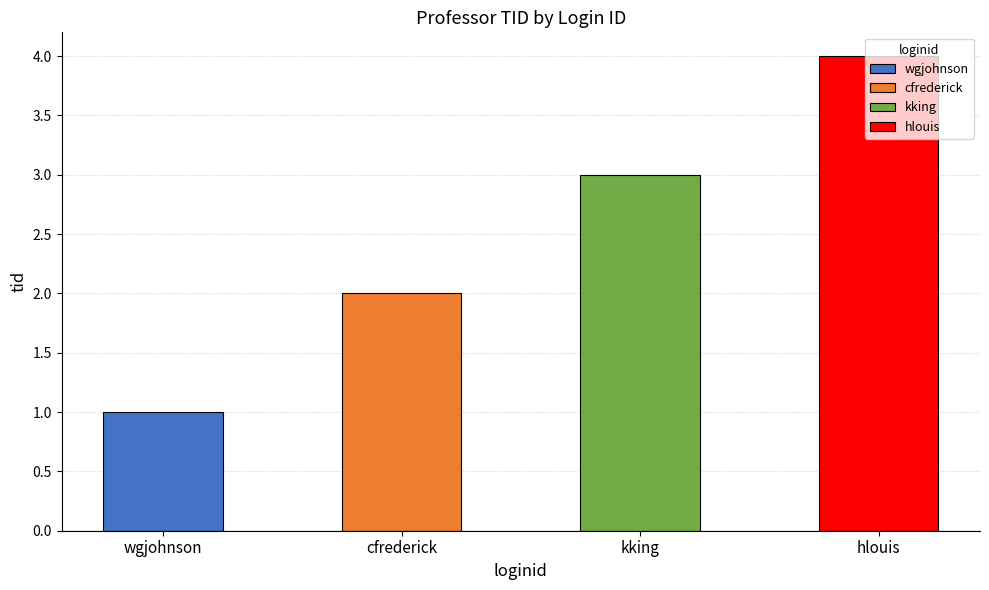

At which category does the chart reach its minimum across all series?

wgjohnson